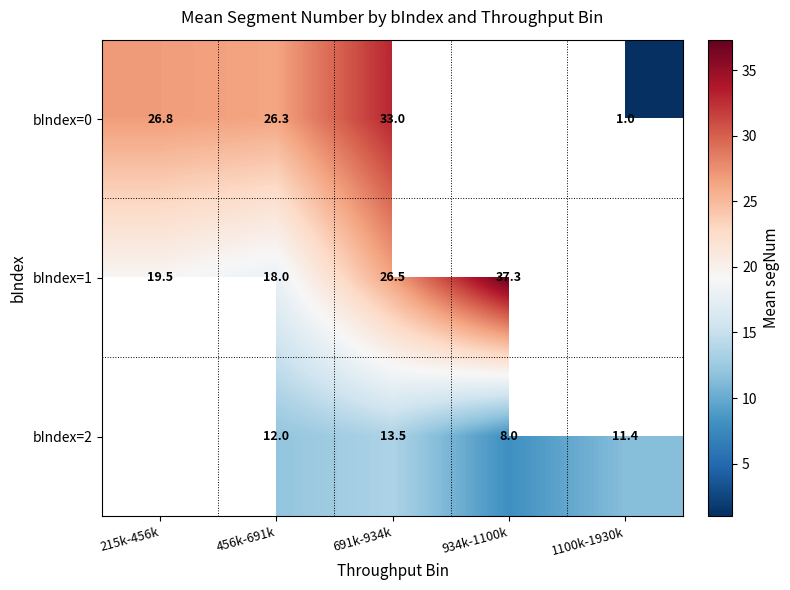

Between 215k-456k and 1100k-1930k, which series saw the biggest shift?

bIndex=0